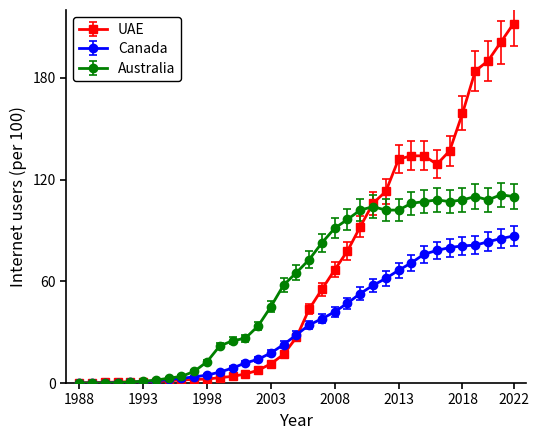

Rank the series by their maximum value, from lowest to highest.

Canada, Australia, UAE